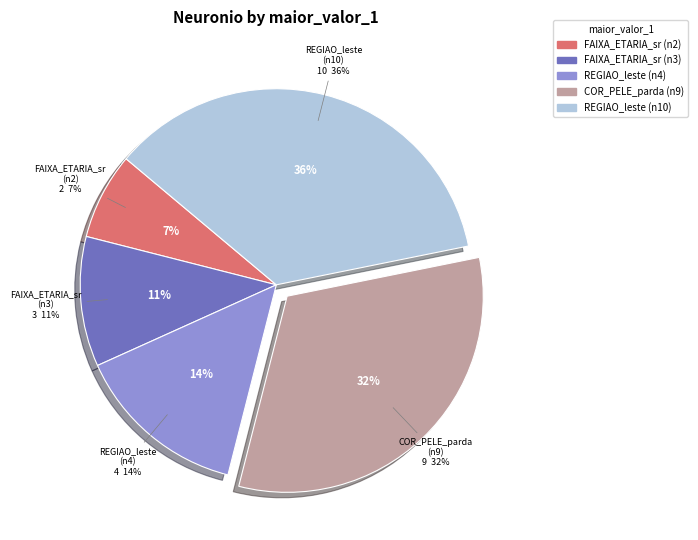

Which slice is the largest?

X.REGIAO_leste..